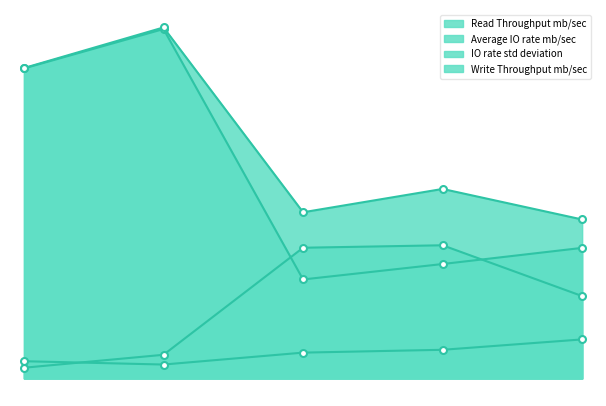

How many interior local peaks does the Read Throughput mb/sec series have?

1